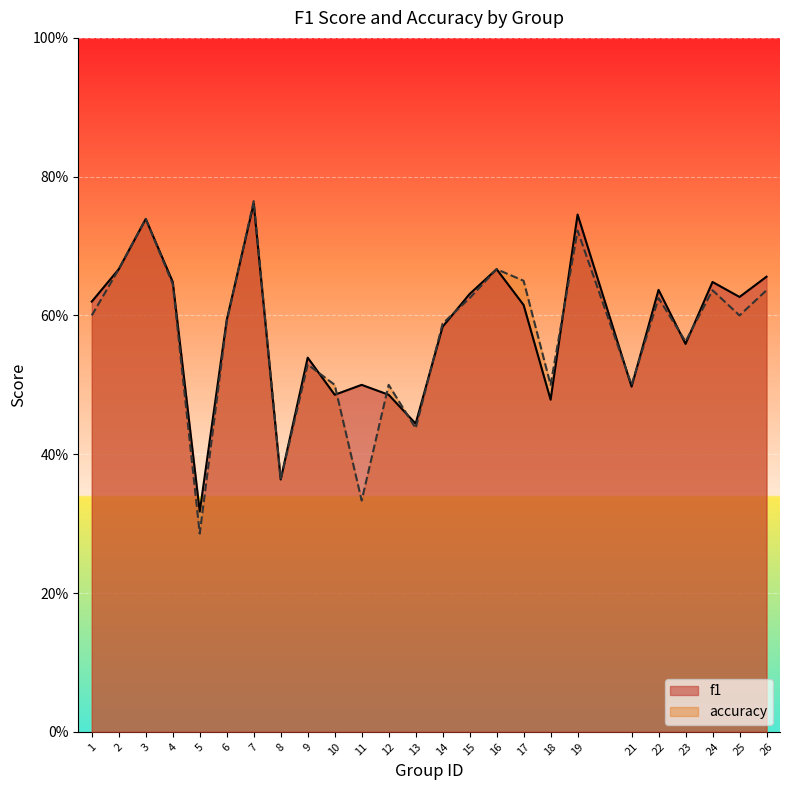

Which has a higher value, 2 or 9?

2